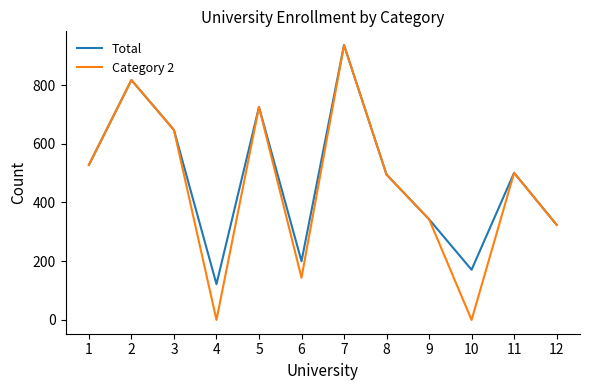

Is it true that Category 2 equals 495 at 8?

True